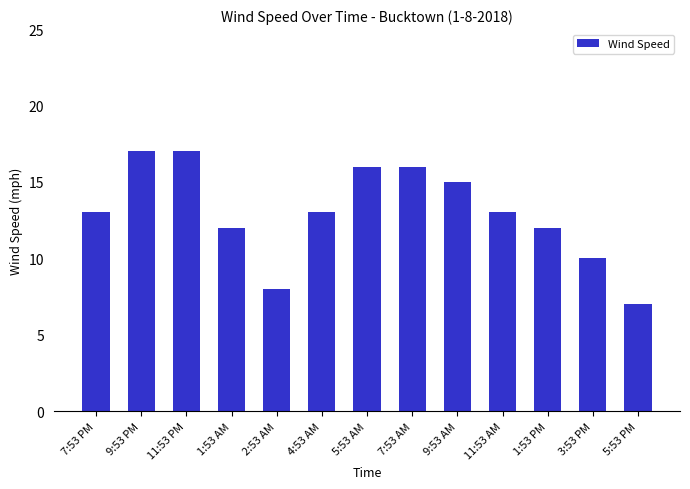

Which has a higher value, 7:53 PM or 1:53 PM?

7:53 PM